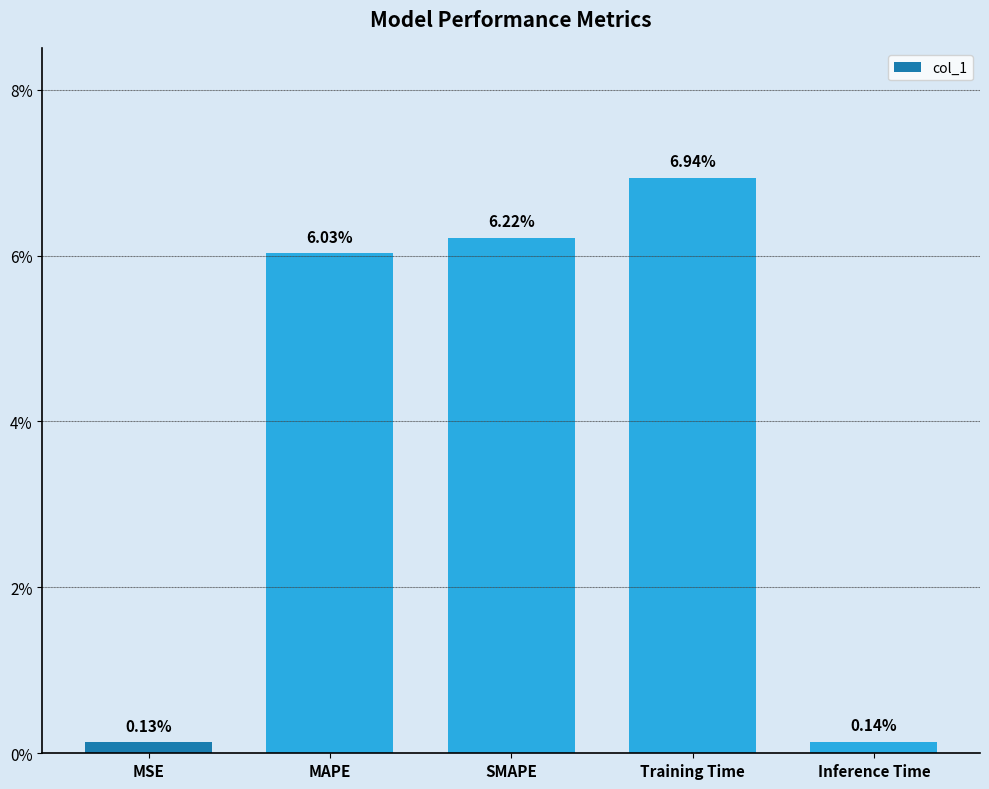

Are the bars horizontal?

No